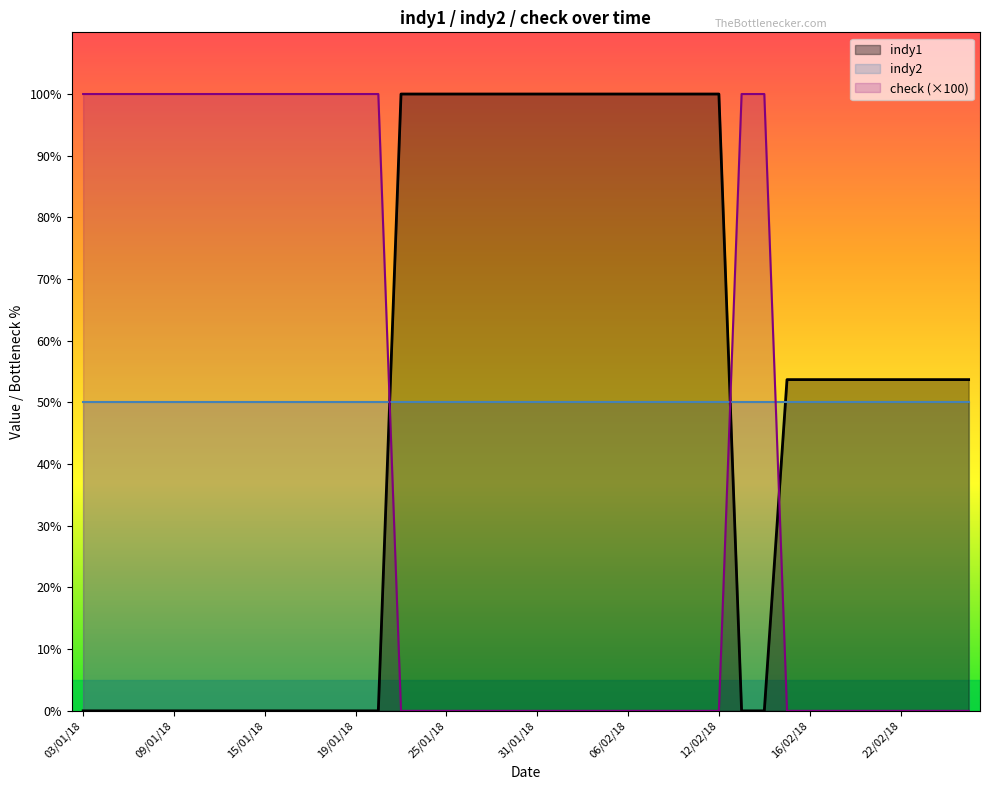

Between which two adjacent categories do indy1 and check first intersect?

22/01/18 and 23/01/18